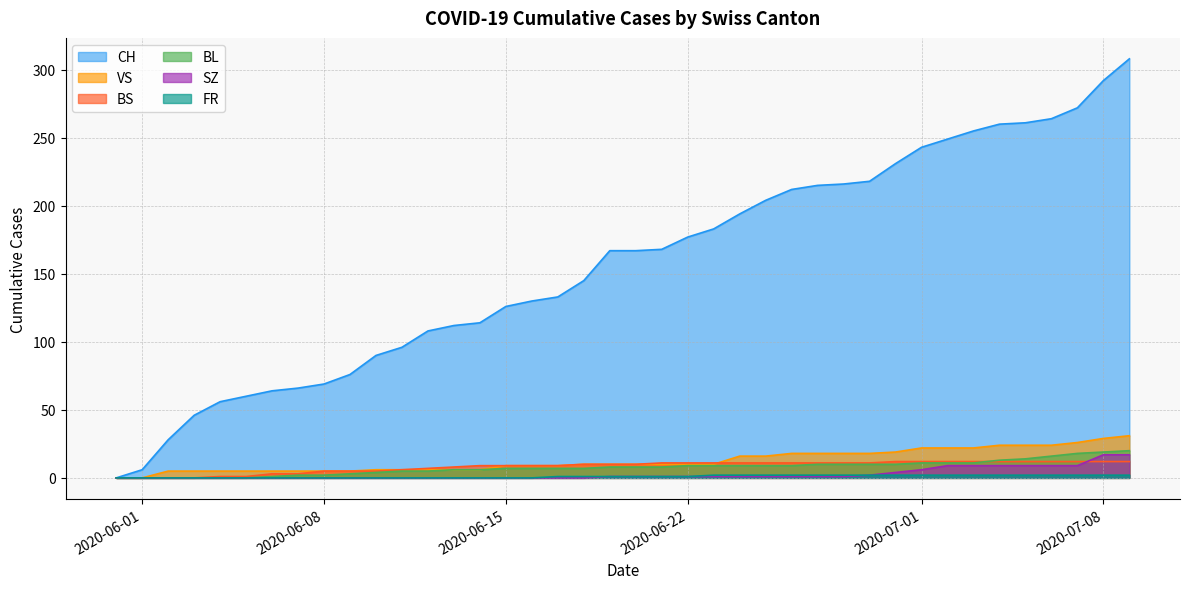

What is the greatest value displayed?

308